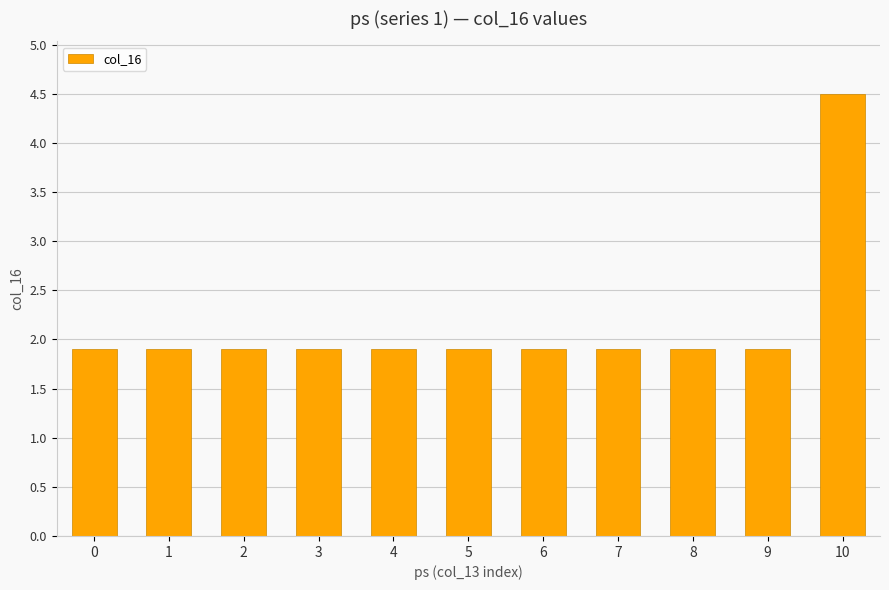

Reading right to left, list all the values displayed in this chart.

4.5	1.9	1.9	1.9	1.9	1.9	1.9	1.9	1.9	1.9	1.9